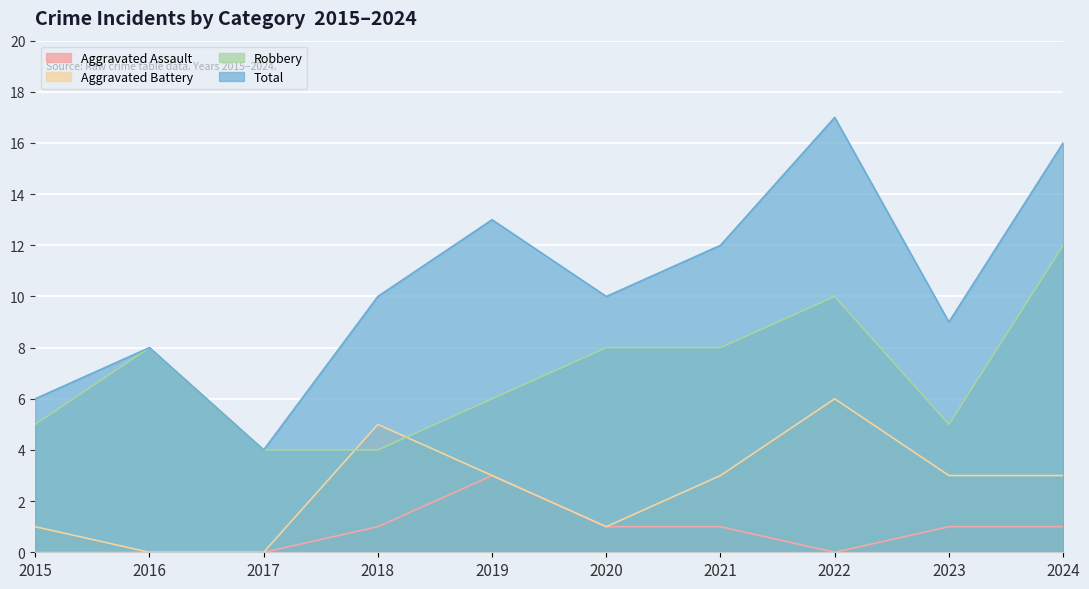

What are all the series names shown in the legend?

Aggravated Assault, Aggravated Battery, Robbery, Total